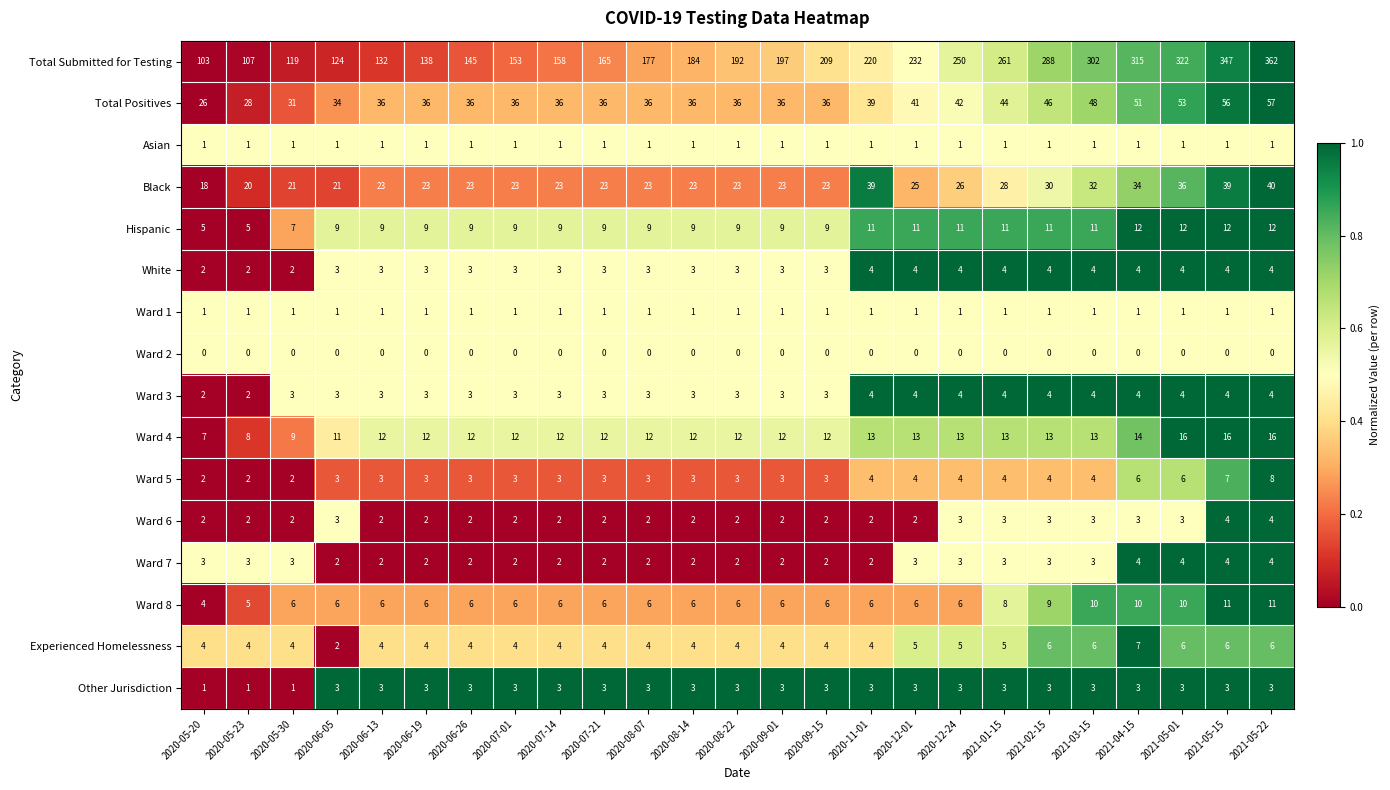

Between 2020-05-20 and 2020-12-24, which series saw the biggest shift?

Total Submitted for Testing